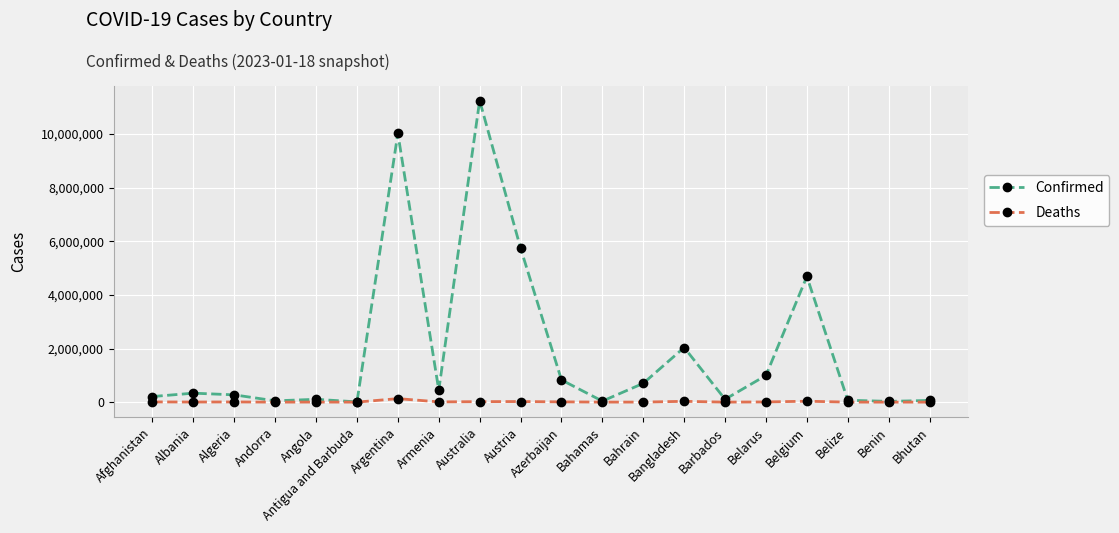

Which series has the largest total across all categories?

Confirmed